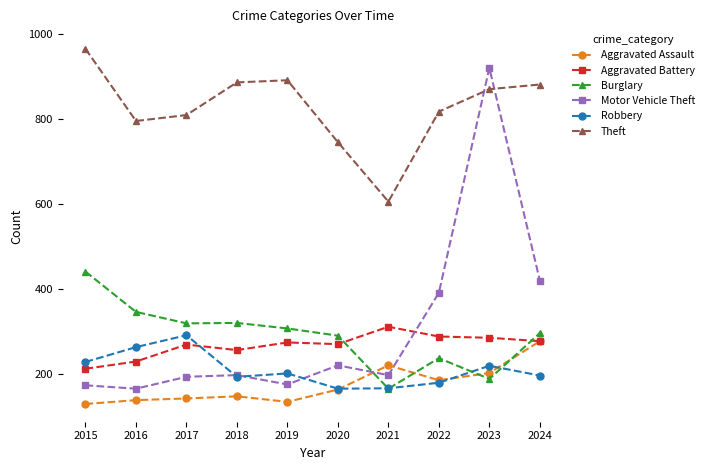

What is the lowest value of the Theft series?

606